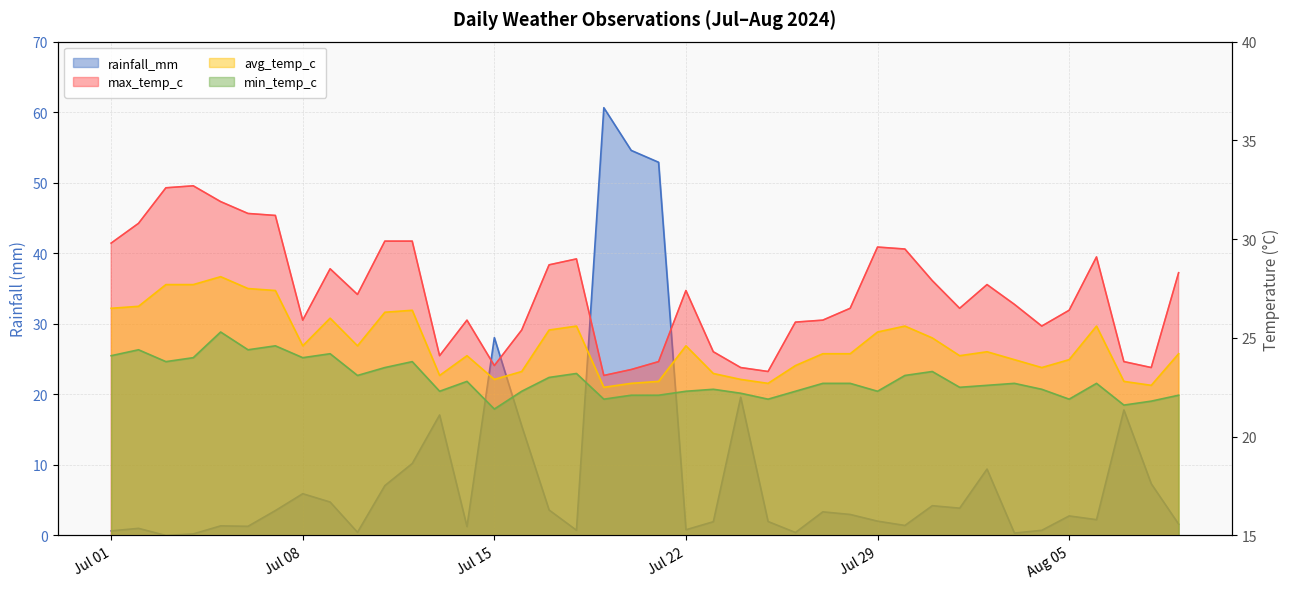

At 2024-07-10, list the series in order from largest to smallest.

max_temp_c, avg_temp_c, min_temp_c, rainfall_mm